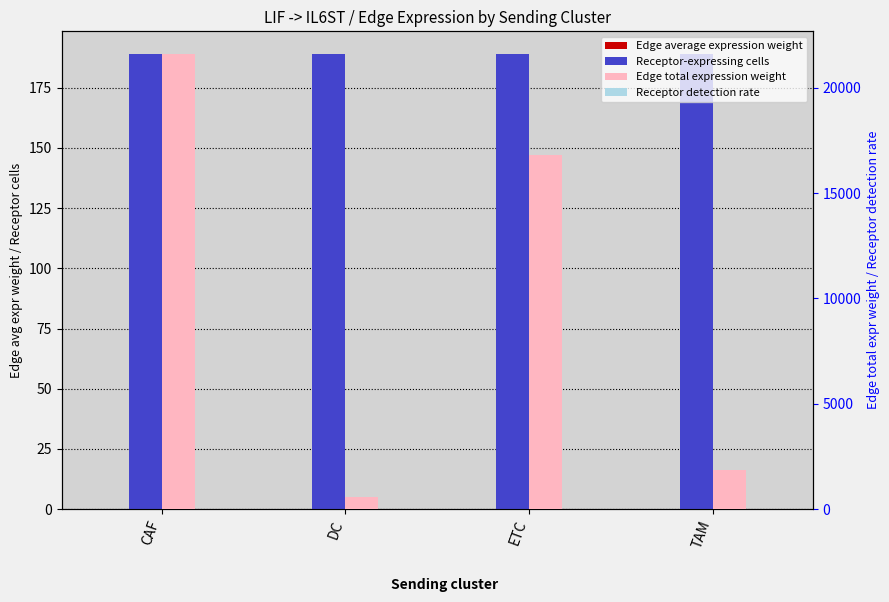

What are all the series names shown in the legend?

Edge average expression weight, Receptor-expressing cells, Edge total expression weight, Receptor detection rate